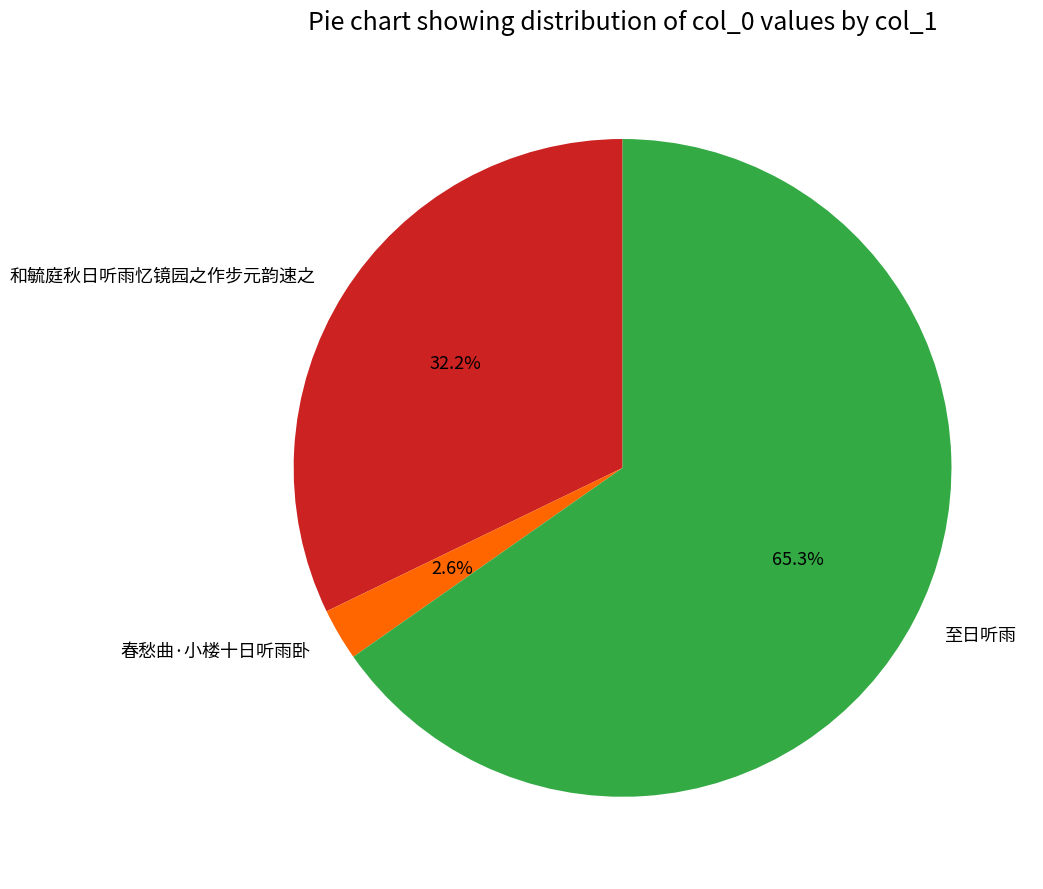

What is the ratio of the value at 至日听雨 to the value at 和毓庭秋日听雨忆镜园之作步元韵速之?

2.0